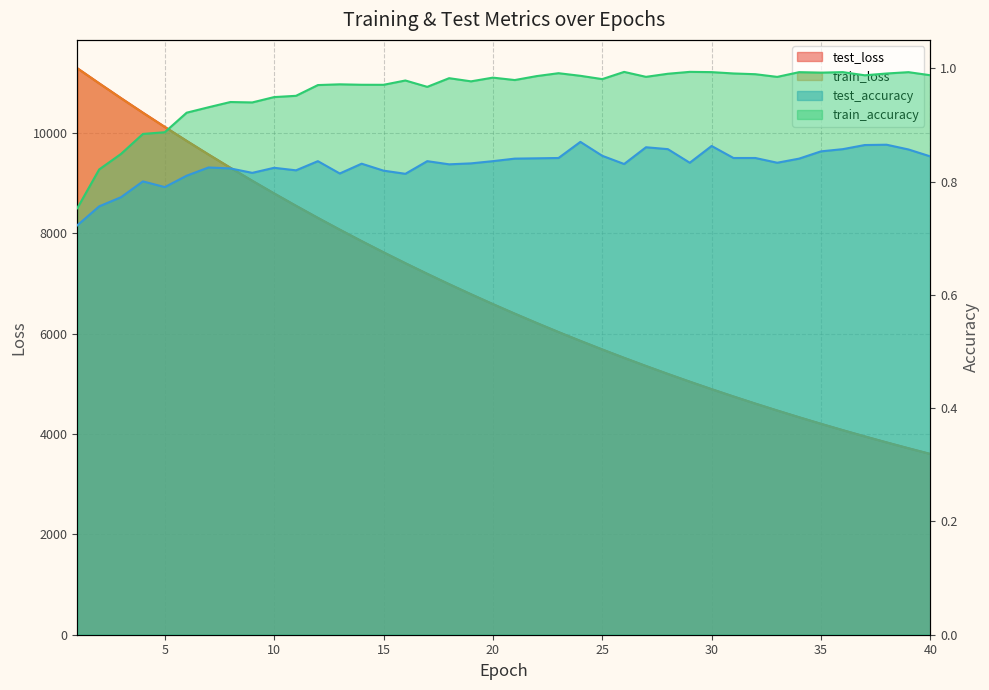

How many interior local peaks does the train_accuracy series have?

11